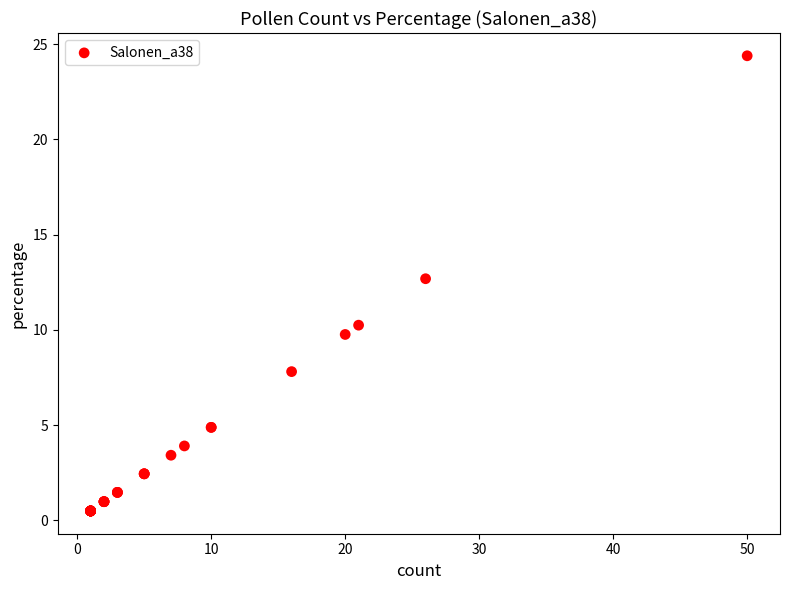

What Y value in the scatter plot is closest to 12?

12.7